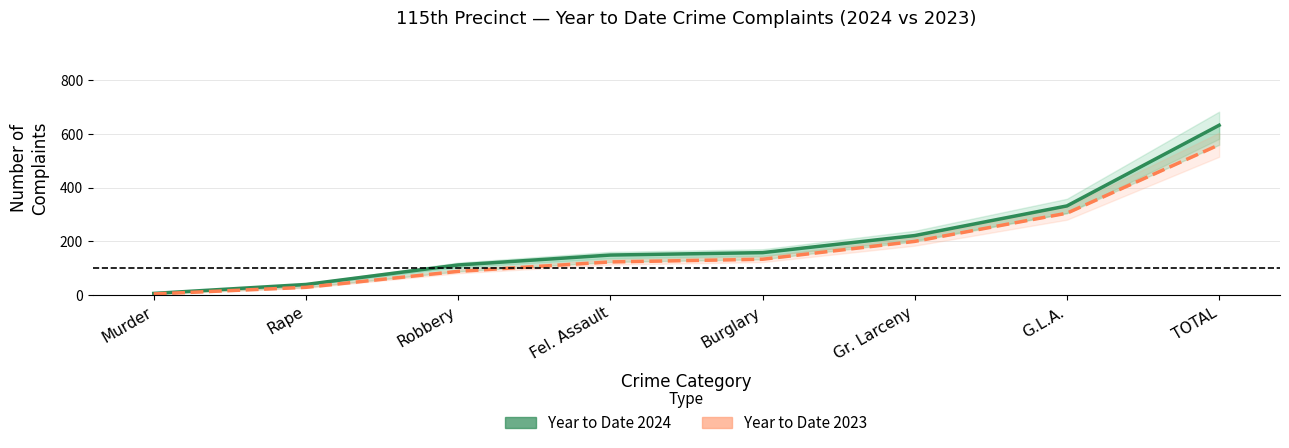

True or false: Year to Date 2024 and Year to Date 2023 intersect in this chart.

False